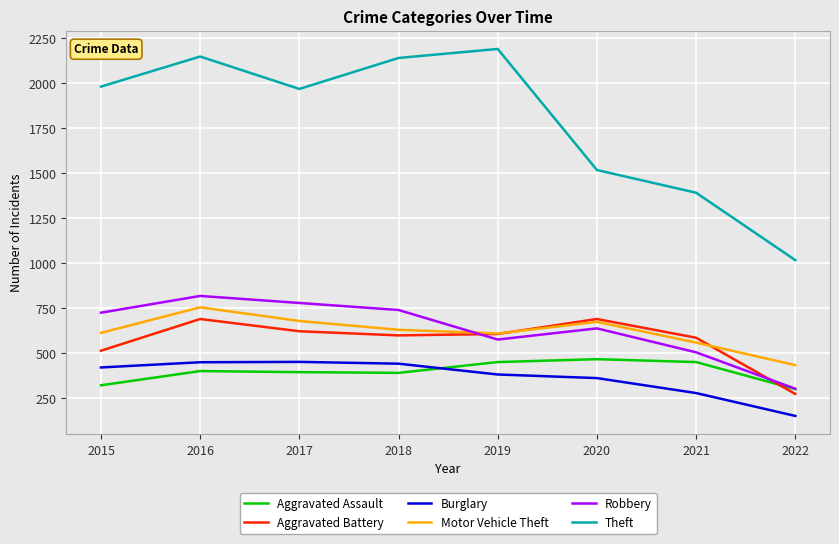

Is it true that Robbery equals 639 at 2020?

True